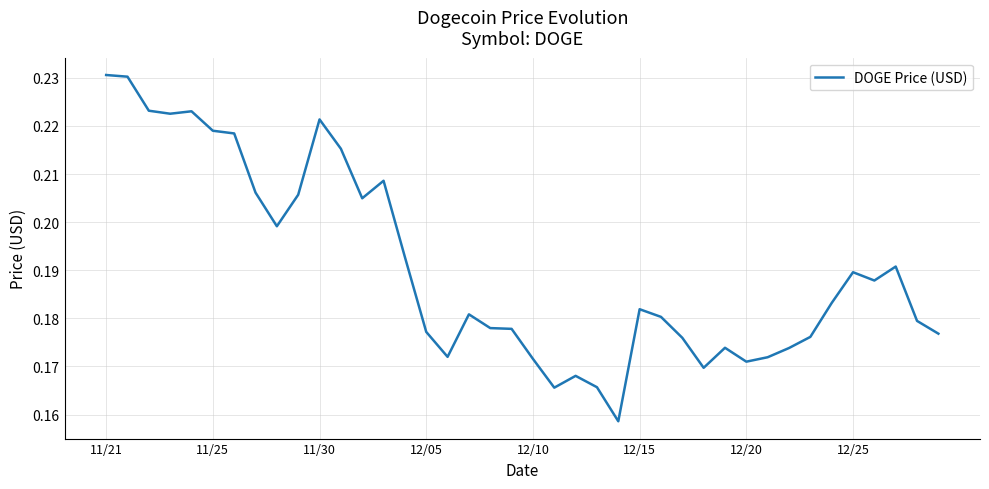

Is this an area chart (filled region under the line)?

No